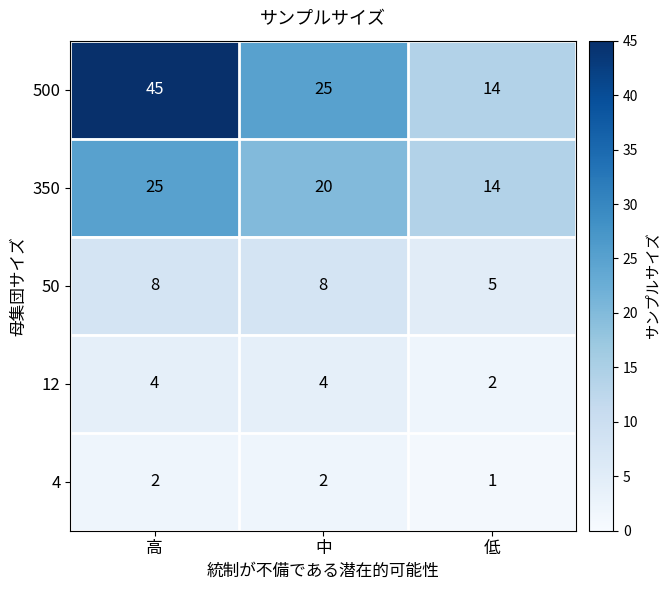

What is the average value of the 500 series?

28